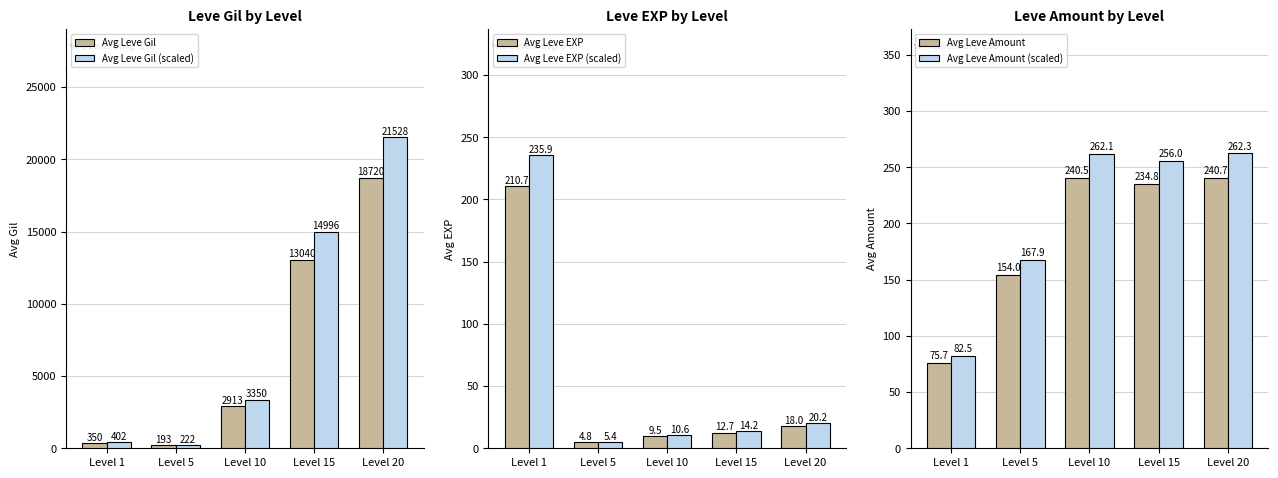

What is the difference between the Avg Leve Gil values at Level 1 and Level 15?

12690.2